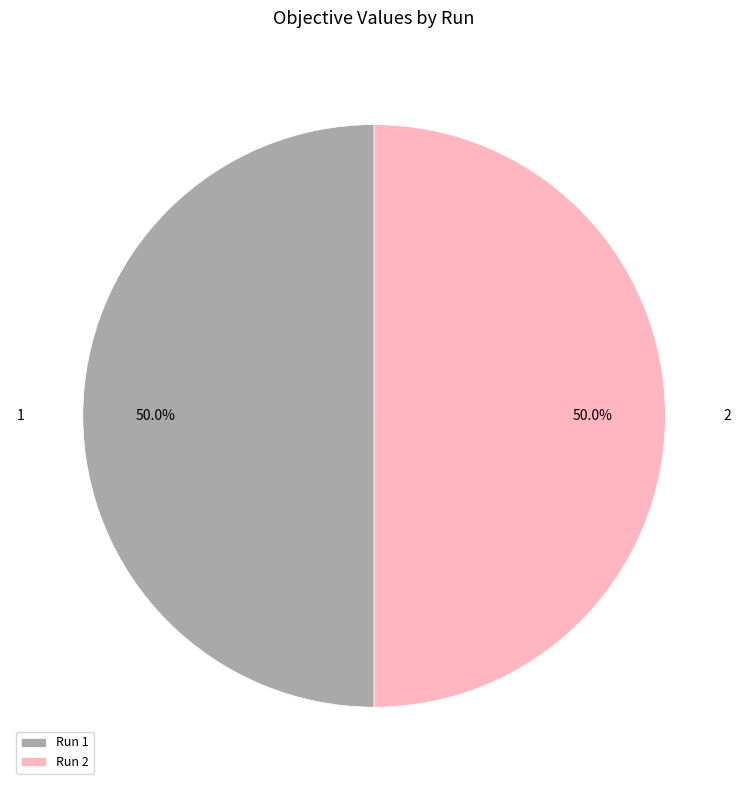

What percentage do Run 1 and Run 2 together represent?

100.0%